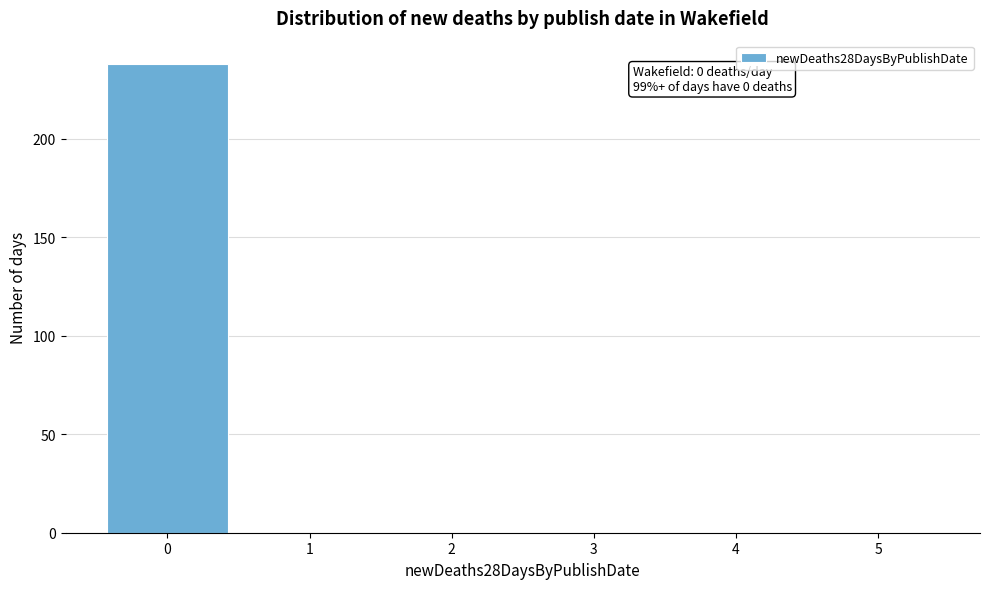

Reading left to right, extract all data points from this chart.

0=238	1=0	2=0	3=0	4=0	5=0